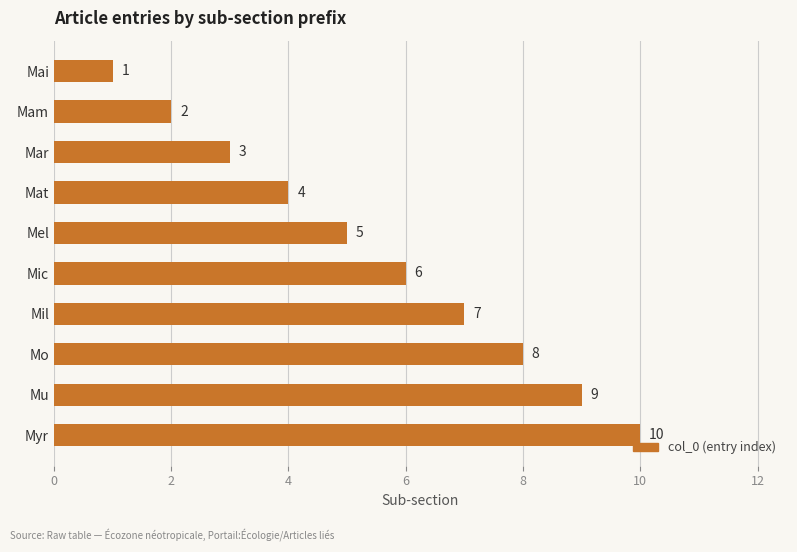

Count the values in the range 3 to 8.

6